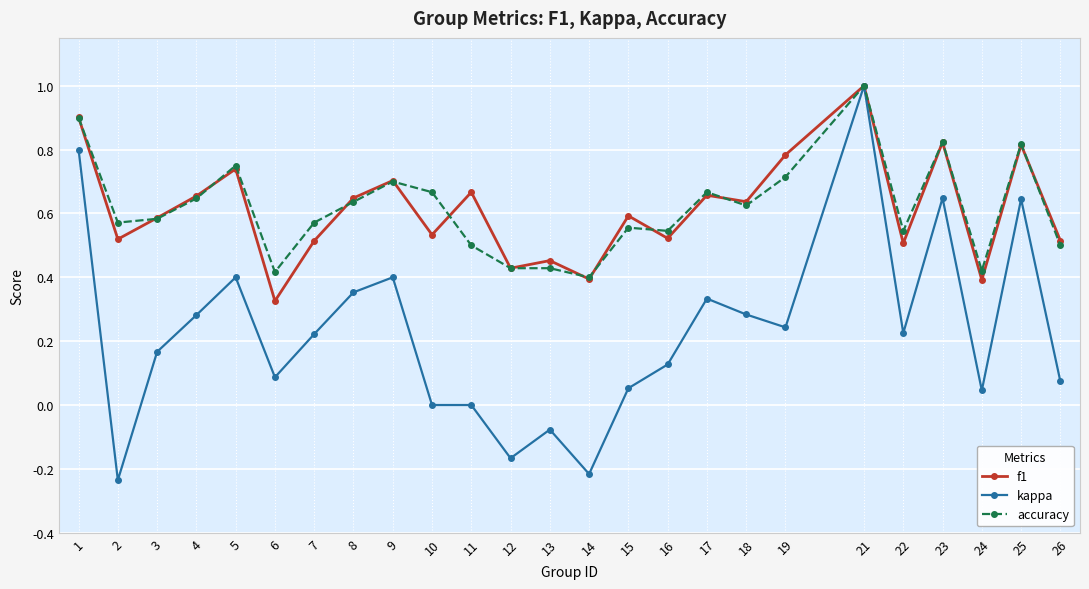

What is the total value across all series at 7?

1.3